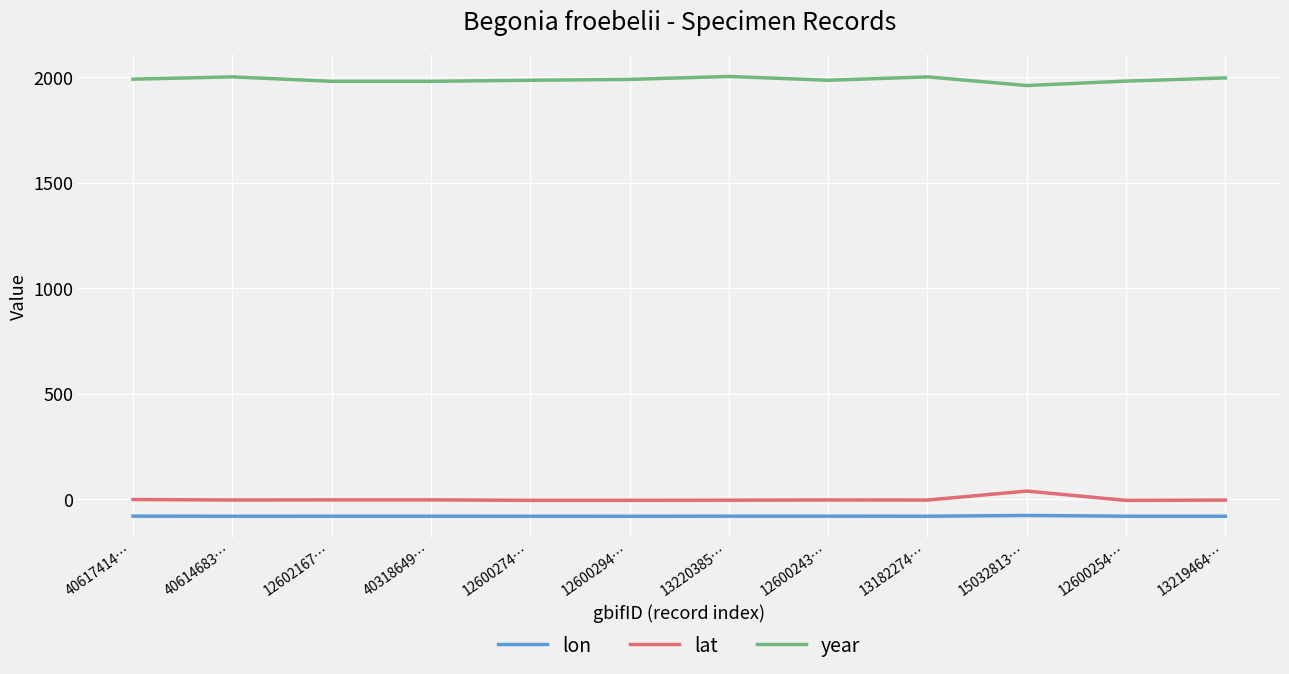

Is it true that year equals 2001.0 at 40614683…?

True